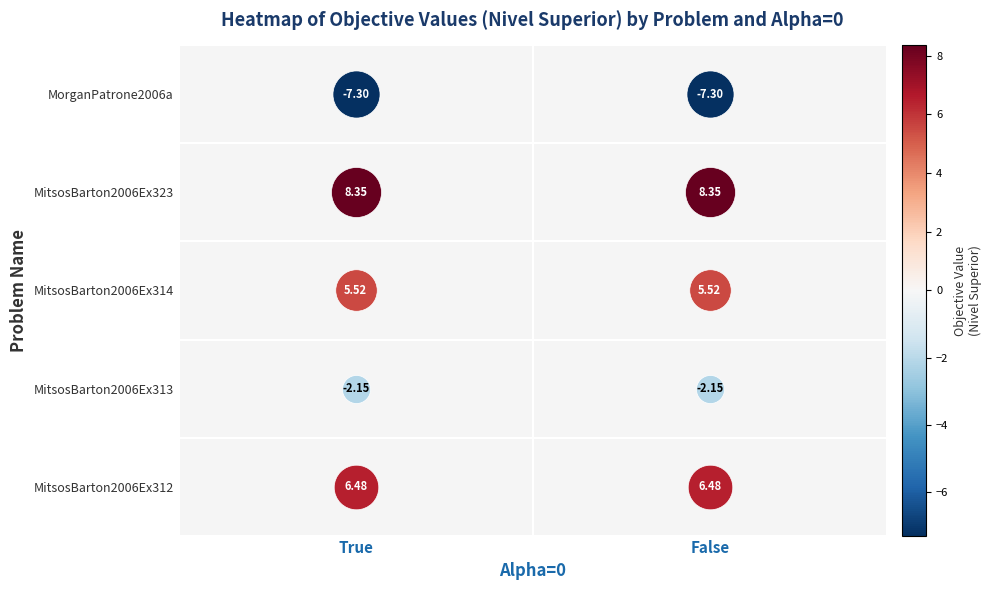

How many distinct data groups are displayed?

5